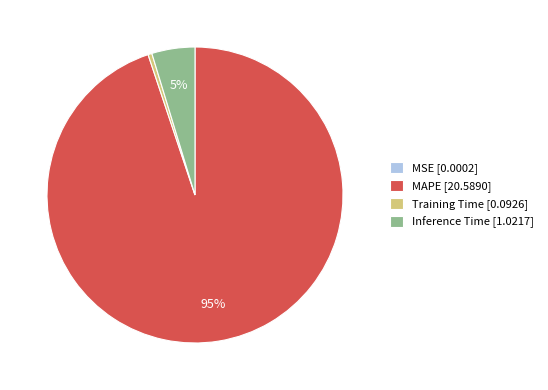

True or false: MAPE [20.5890] accounts for 87% of the total.

False